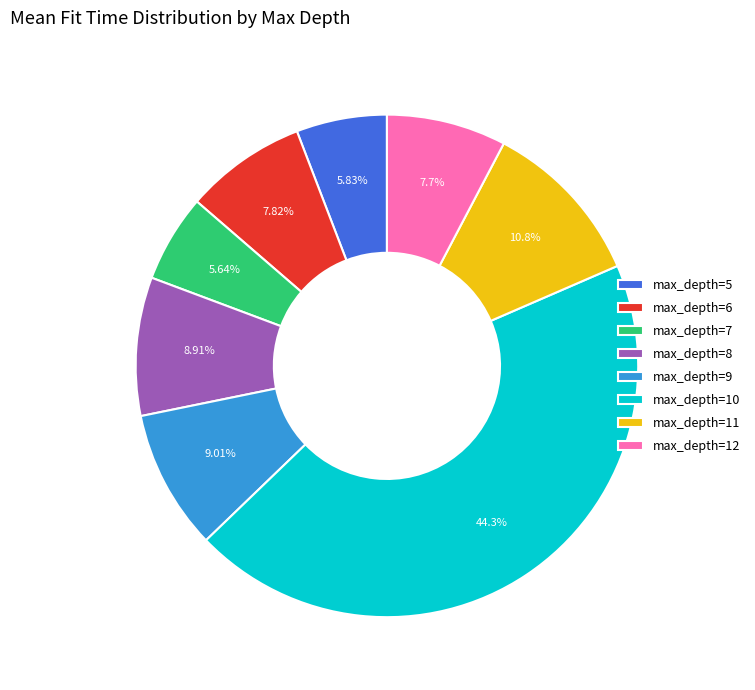

Does any single category account for the majority?

No